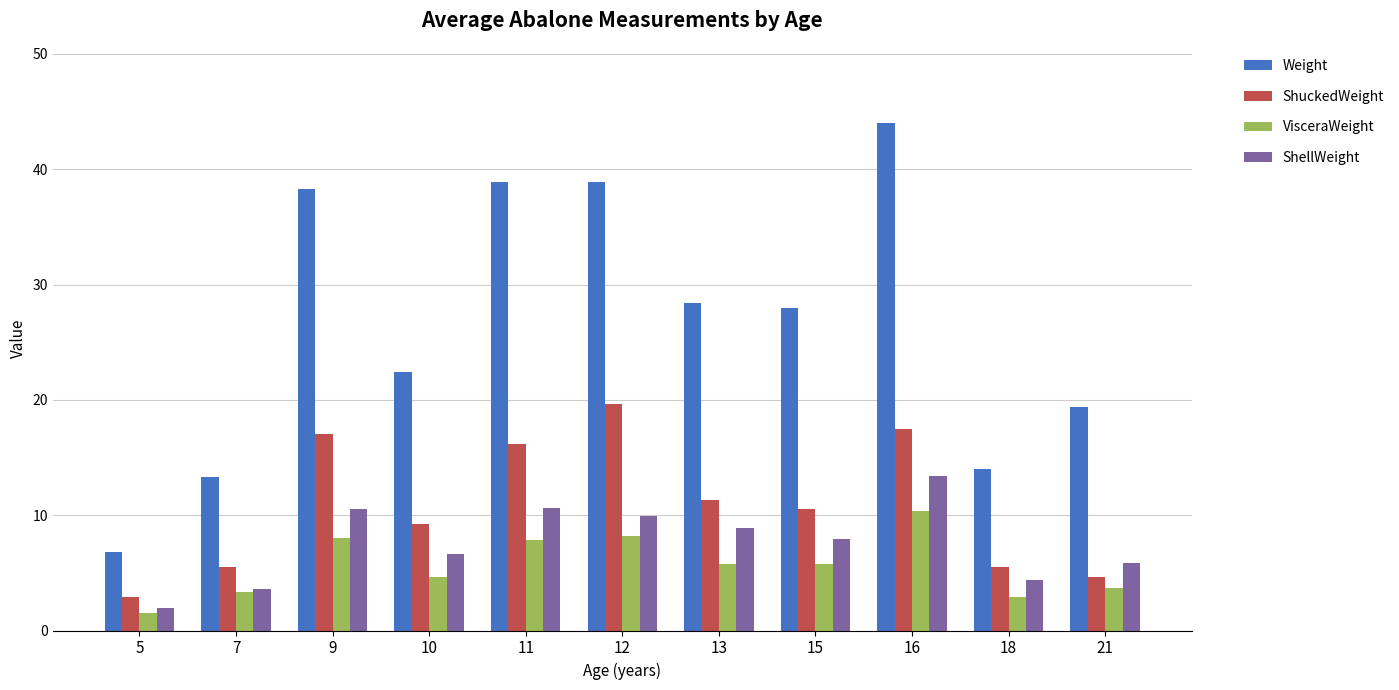

Read the ShuckedWeight value at 12.

19.6